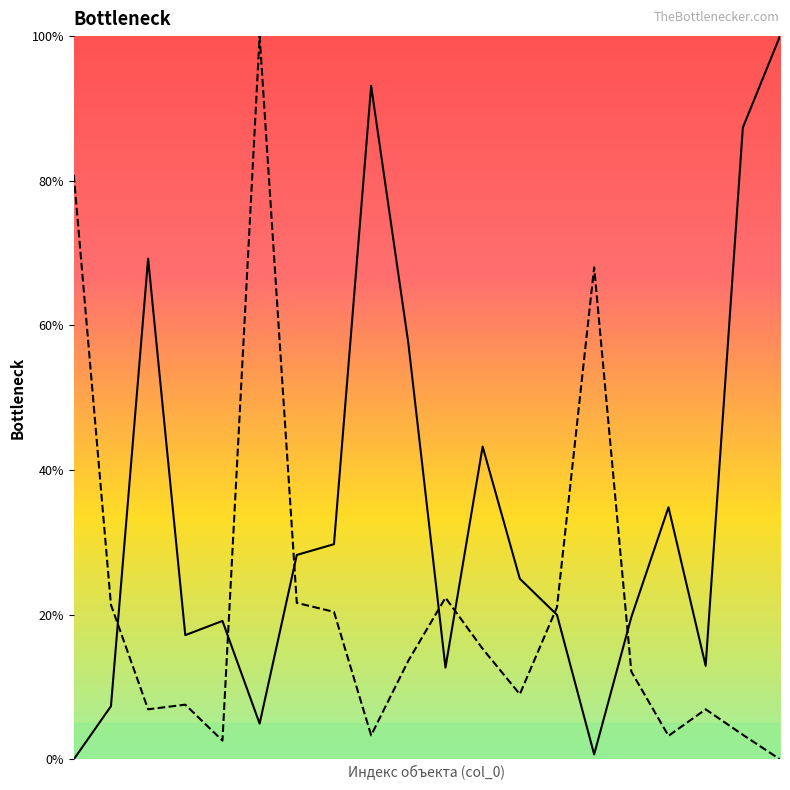

How many lines are shown in the chart?

2